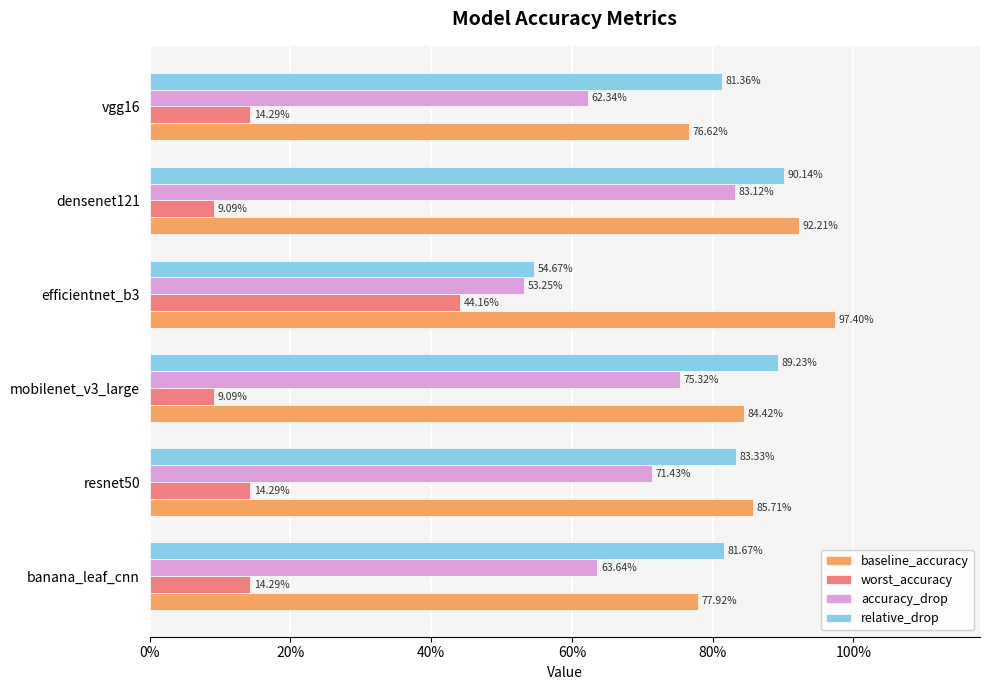

What are all the series names shown in the legend?

baseline_accuracy, worst_accuracy, accuracy_drop, relative_drop